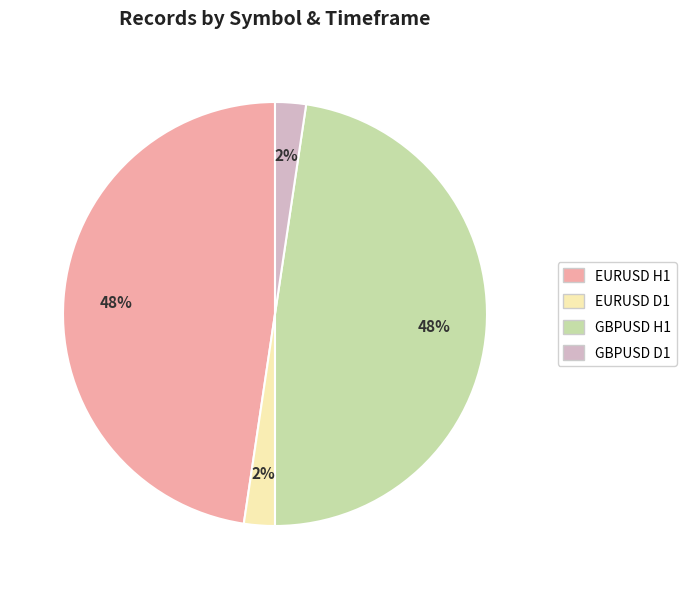

How many slices are in this pie chart?

4